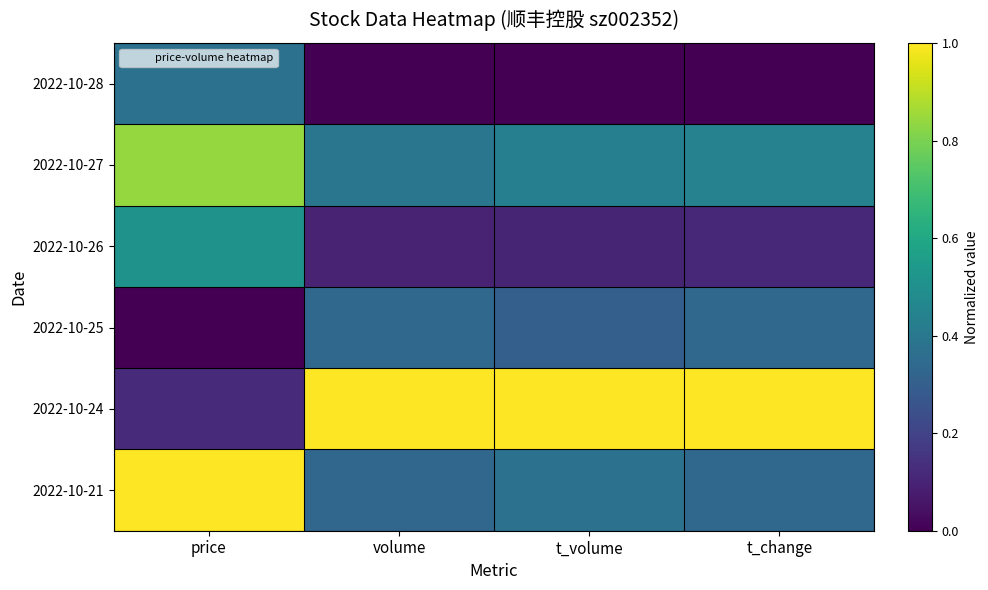

Which series has the largest total across all categories?

2022-10-24